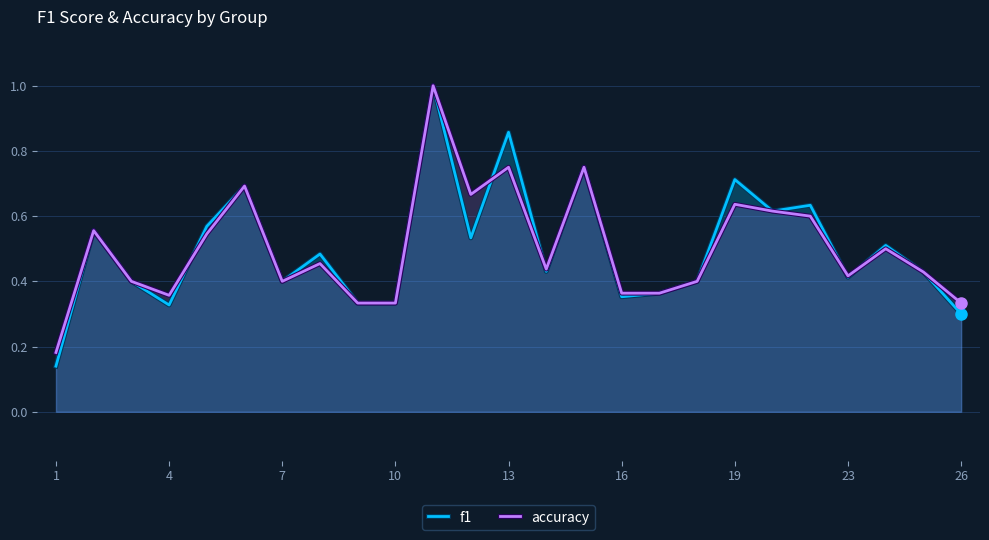

What is the maximum value for f1?

1.0